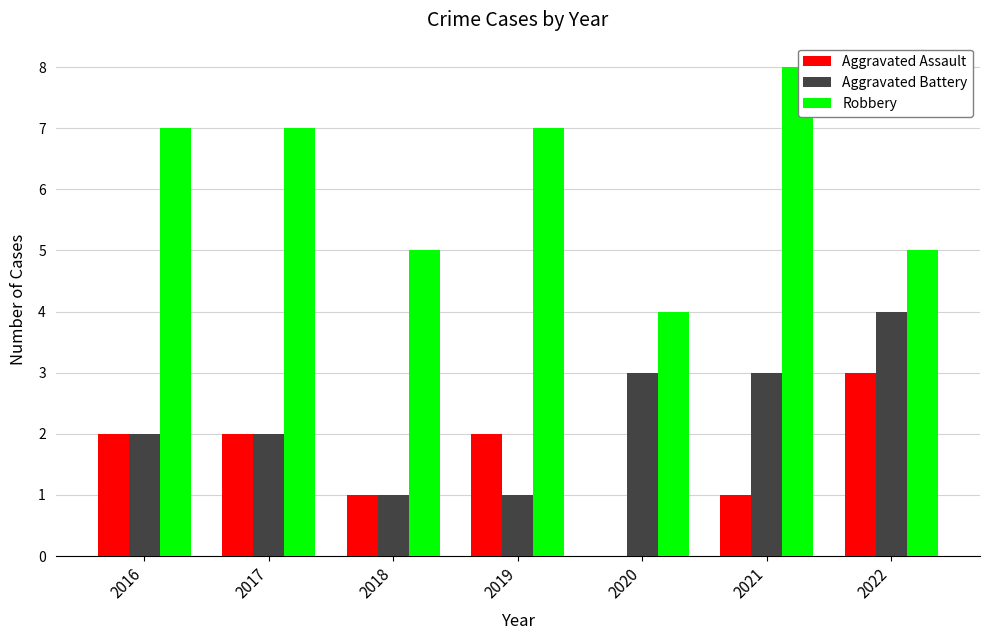

What is the difference between the Aggravated Assault values at 2022 and 2017?

1